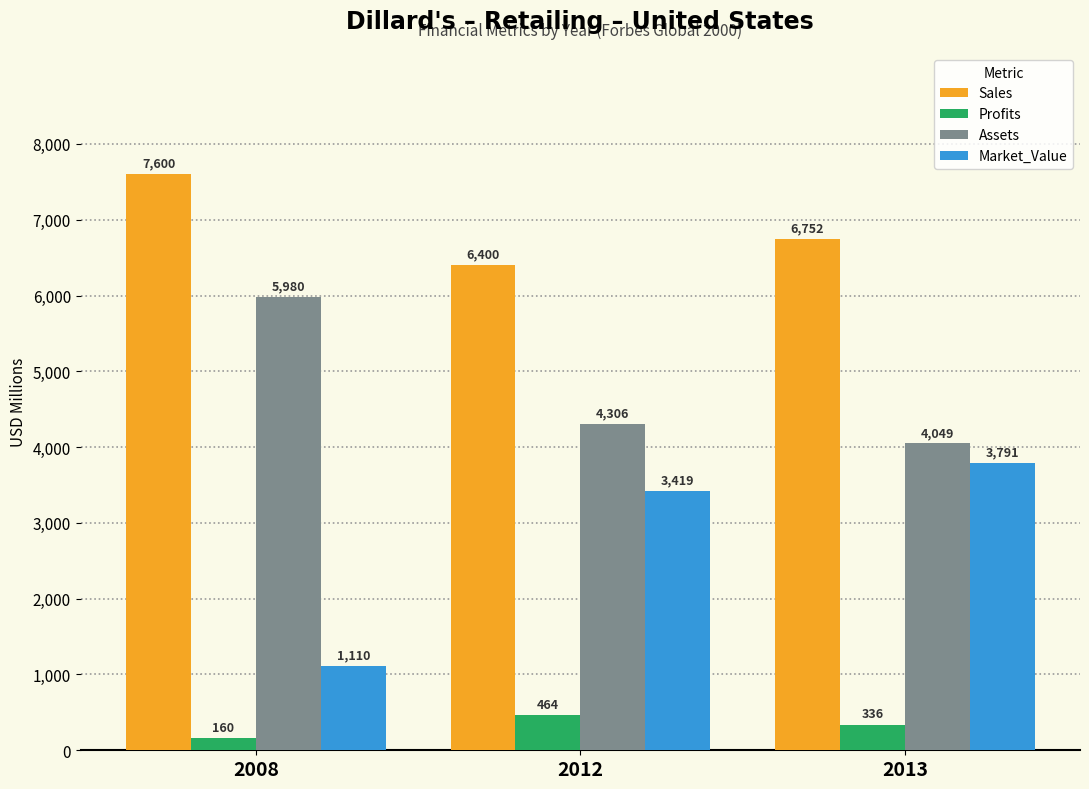

Is it true that Profits equals 336.0 at 2013?

True